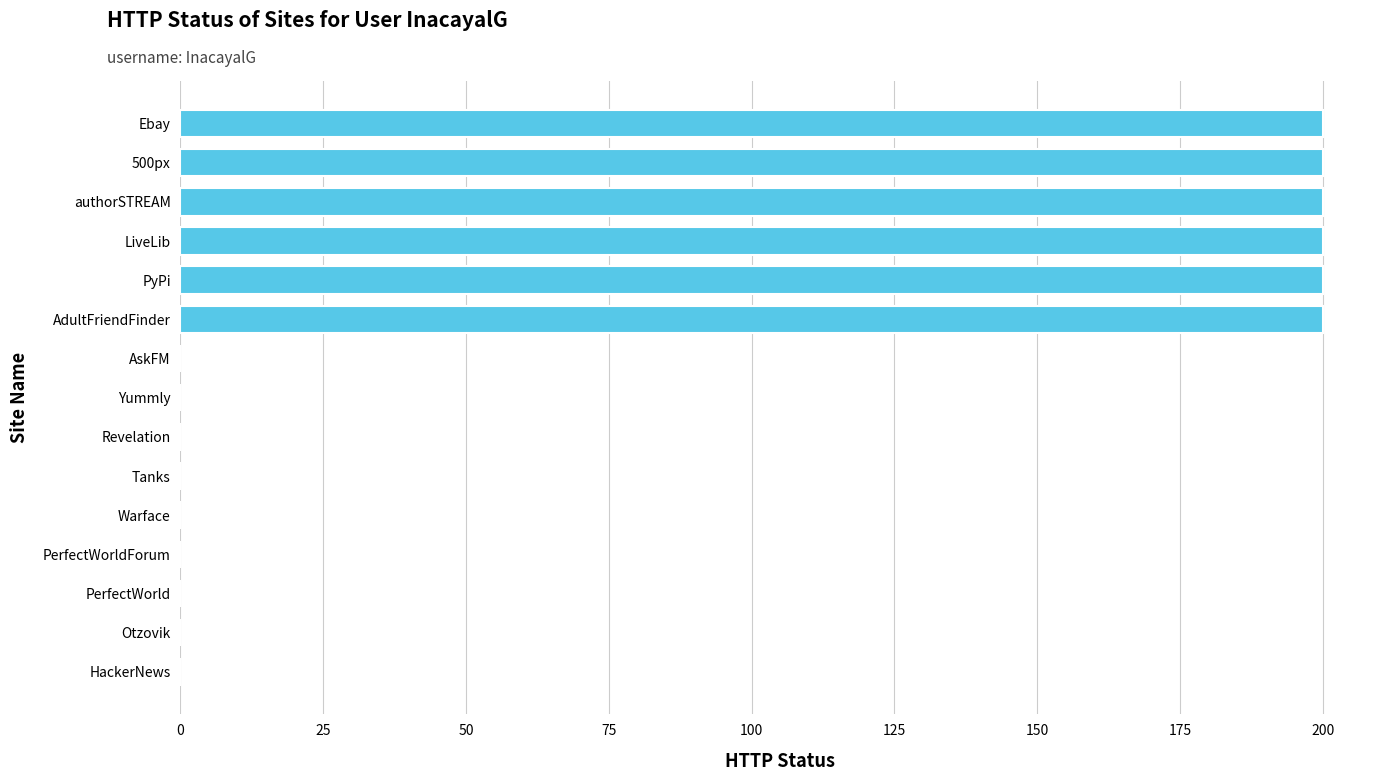

True or false: the data shows 0 at AskFM.

True